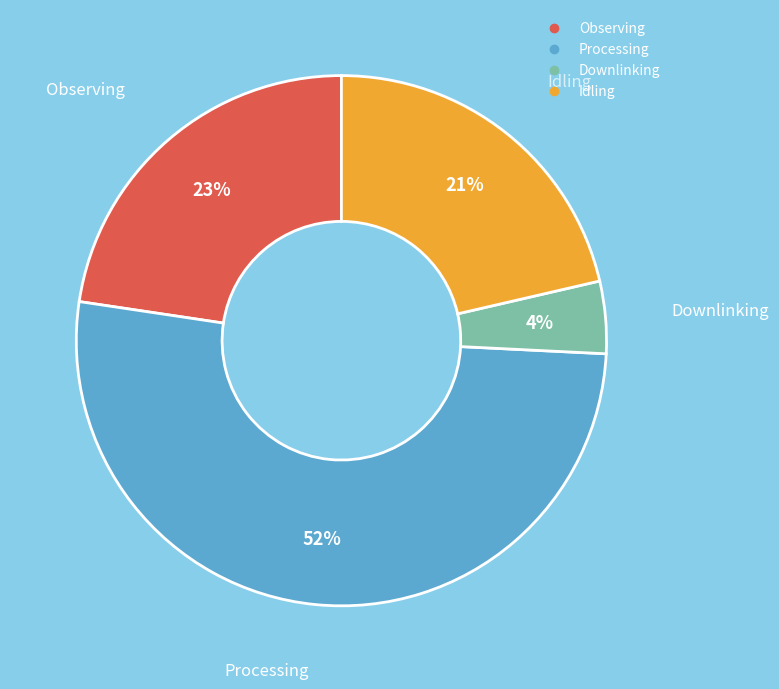

Do Processing and Idling together represent more than half of the pie?

Yes